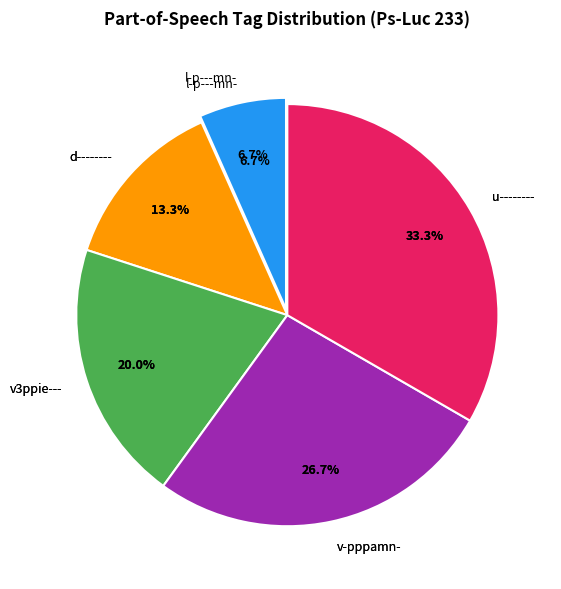

How much of the chart is everything except v-pppamn-?

73.3%